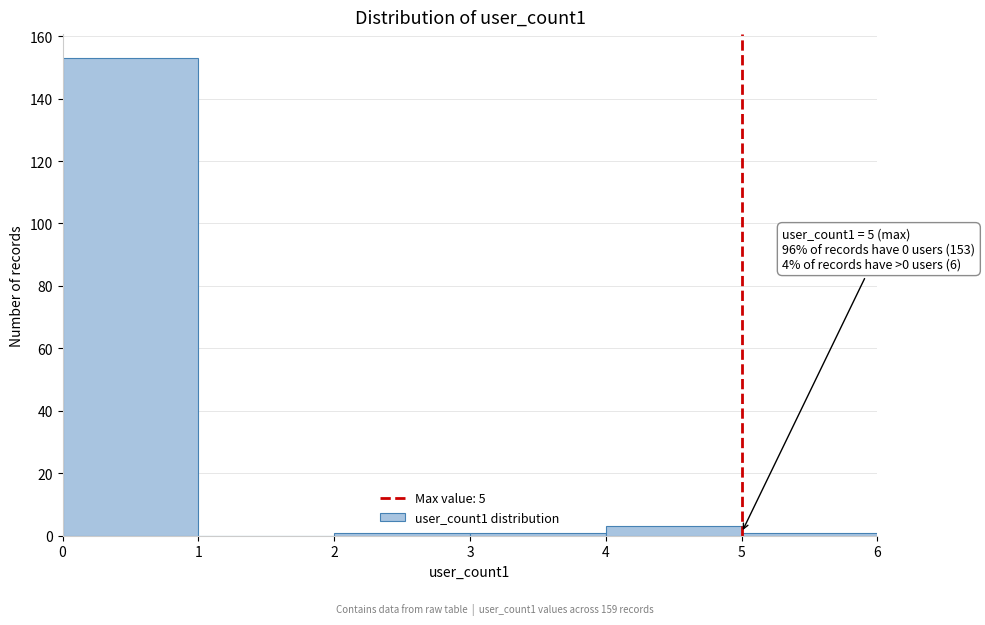

Over which range of the x-axis is the bar tallest?

0 to 1